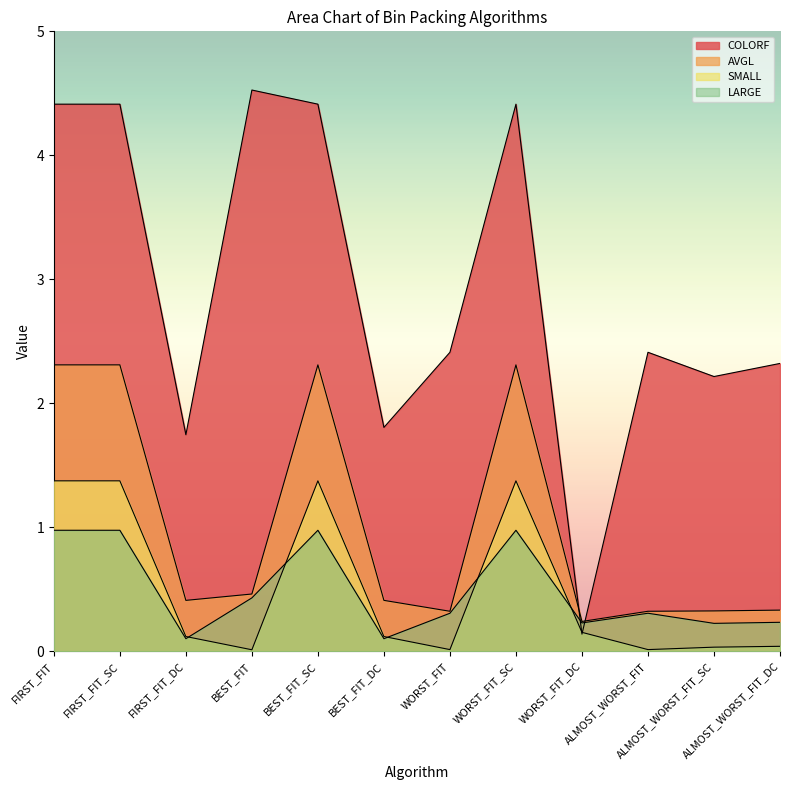

Does the chart display data point markers on the line(s)?

No